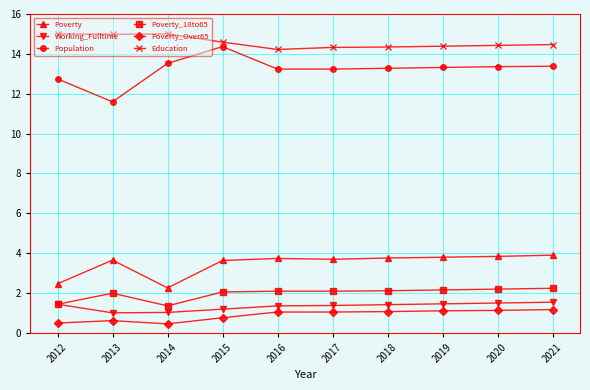

How many lines are shown in the chart?

6